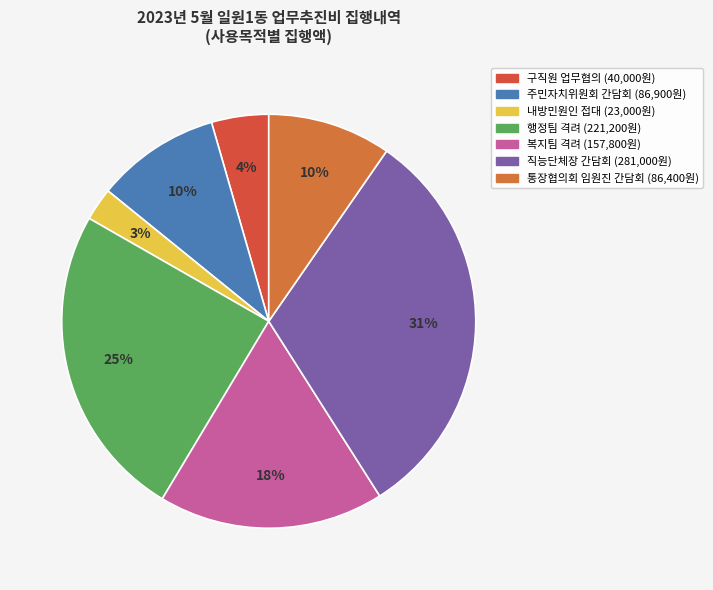

Rank the categories by value from lowest to highest.

내방민원인 접대, 구직원 업무협의, 통장협의회 임원진 간담회, 주민자치위원회 간담회, 복지팀 격려, 행정팀 격려, 직능단체장 간담회